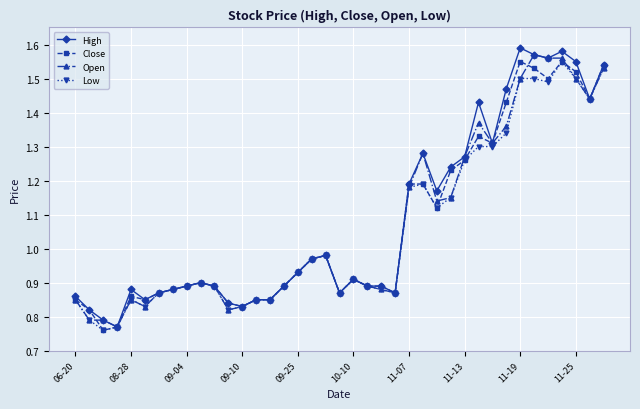

True or false: High has more than 0 interior local peaks.

True